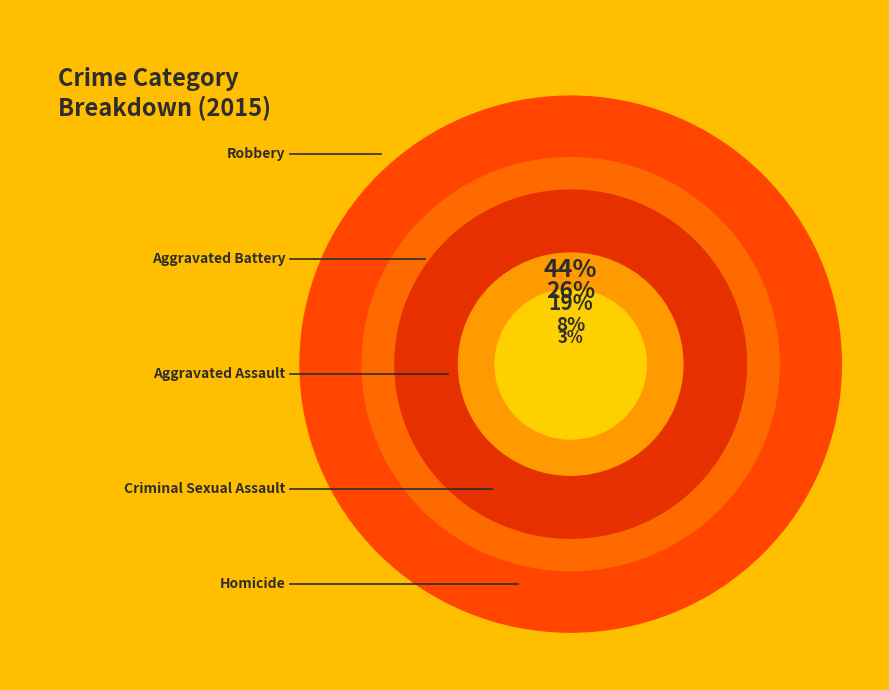

Count the number of slices in the pie.

5